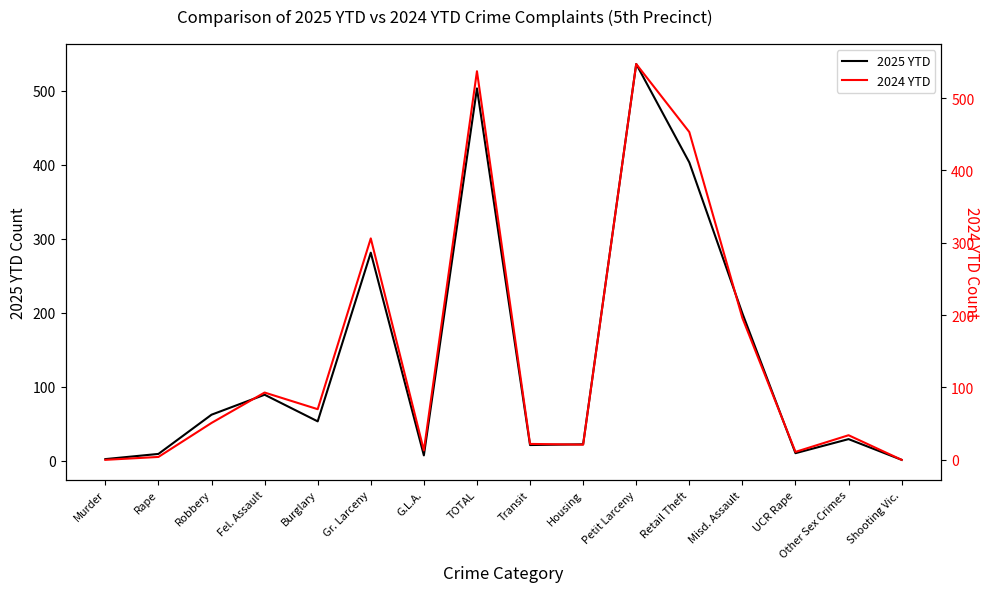

True or false: 2025 YTD and 2024 YTD intersect in this chart.

True